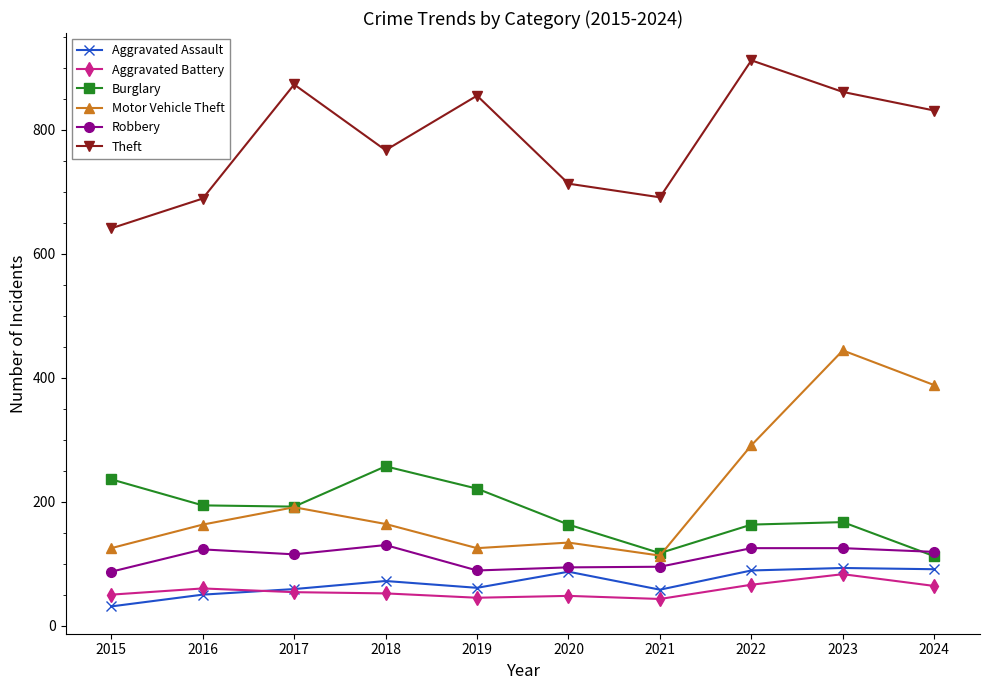

At which category does Robbery reach its first local peak?

2016